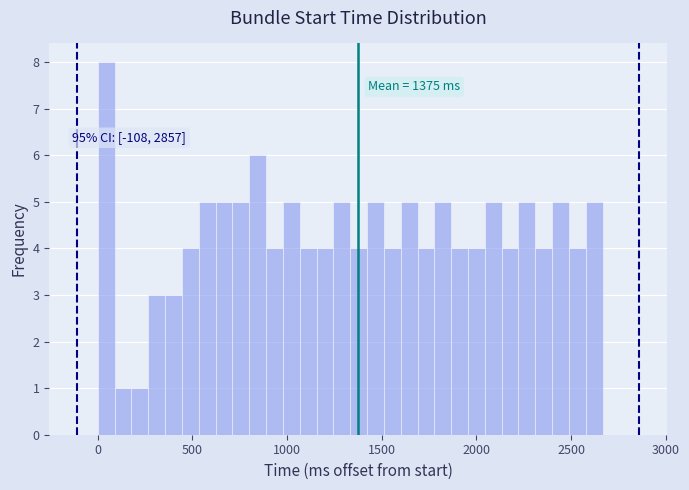

Read against the x-axis, roughly where is the centre of the tallest bar?

50